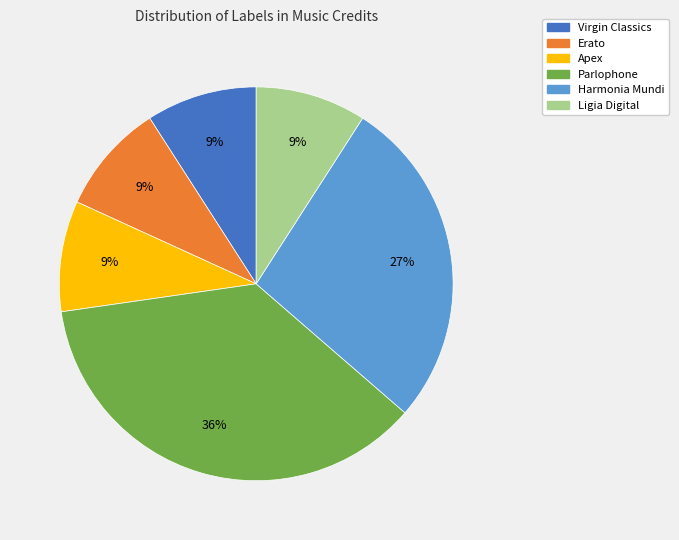

Between Parlophone and Erato, which is larger?

Parlophone